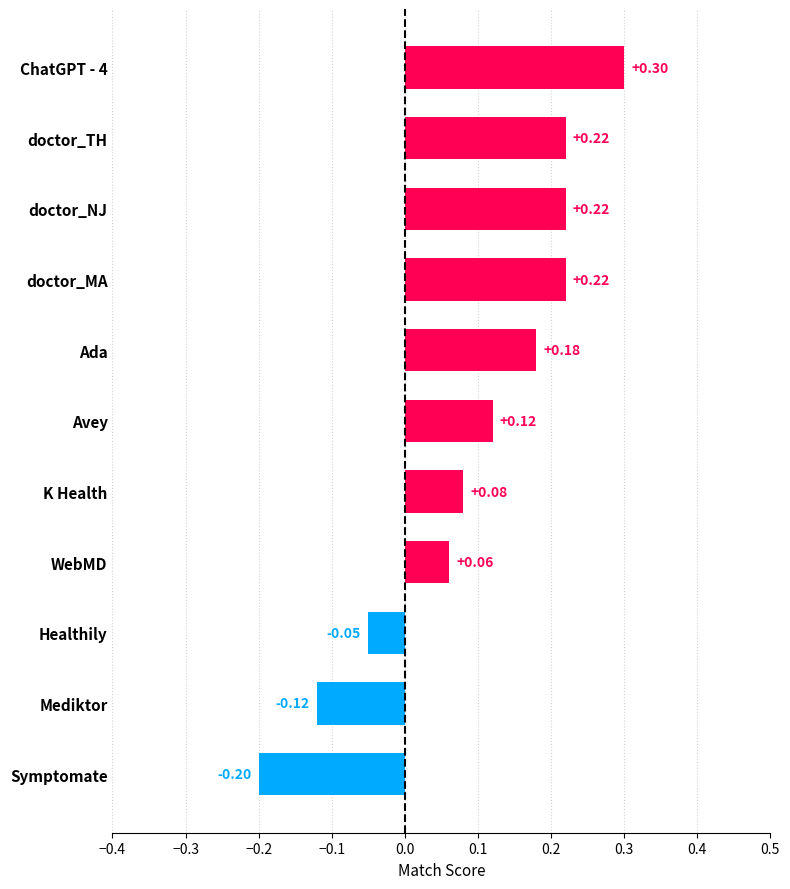

At which category does the chart reach its minimum across all series?

Symptomate